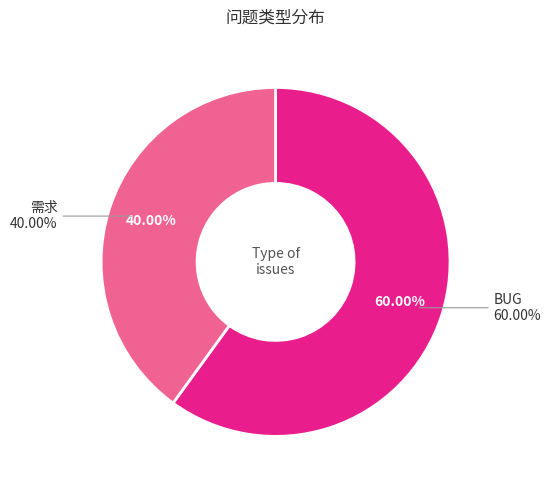

What is the ratio of the value at BUG to the value at 需求?

1.5